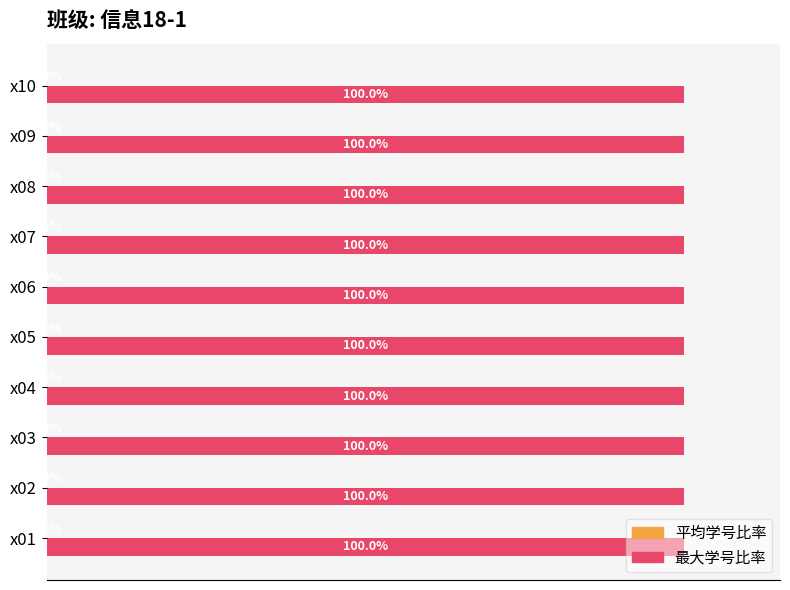

Which series has the largest total across all categories?

最大学号比率